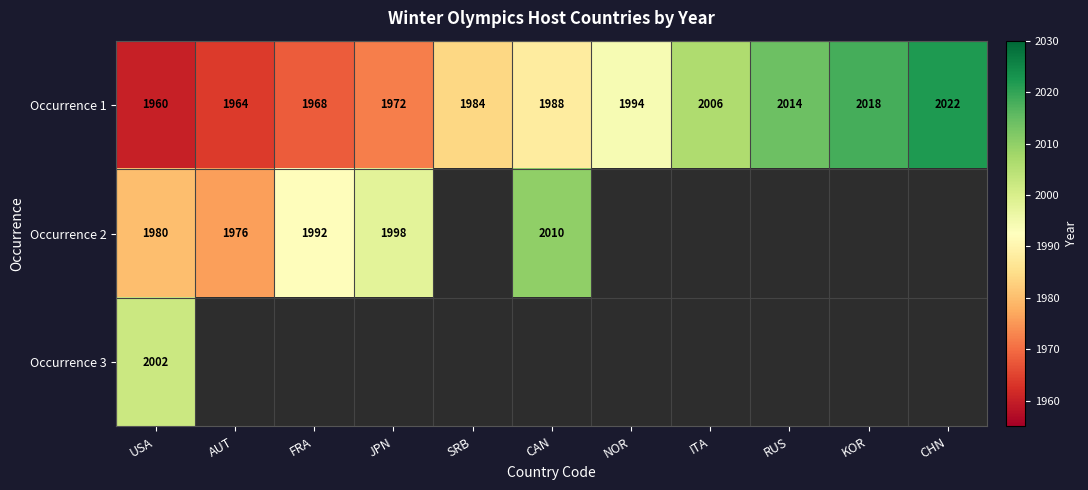

Is it true that Occurrence 1 equals 2014 at RUS?

True